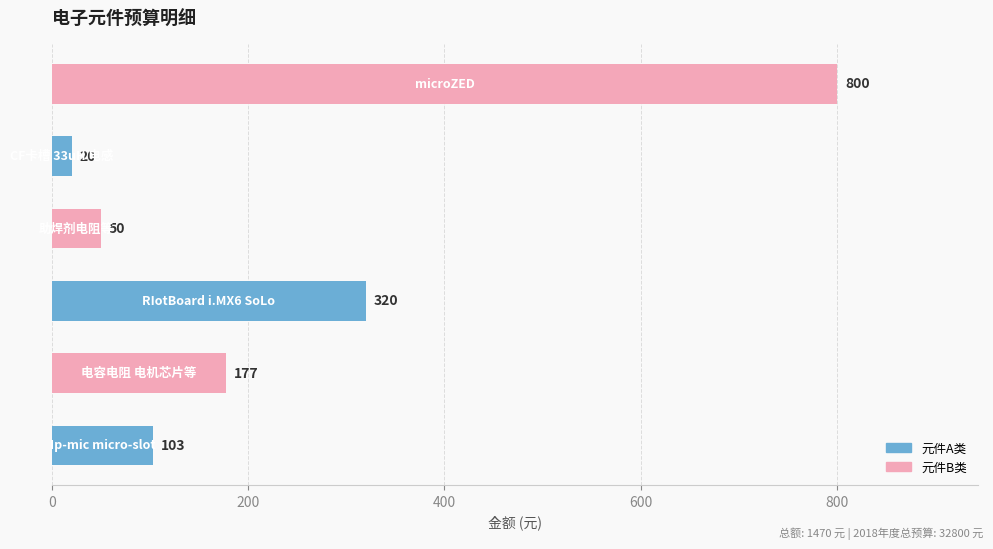

What is the sum of all values?

1470